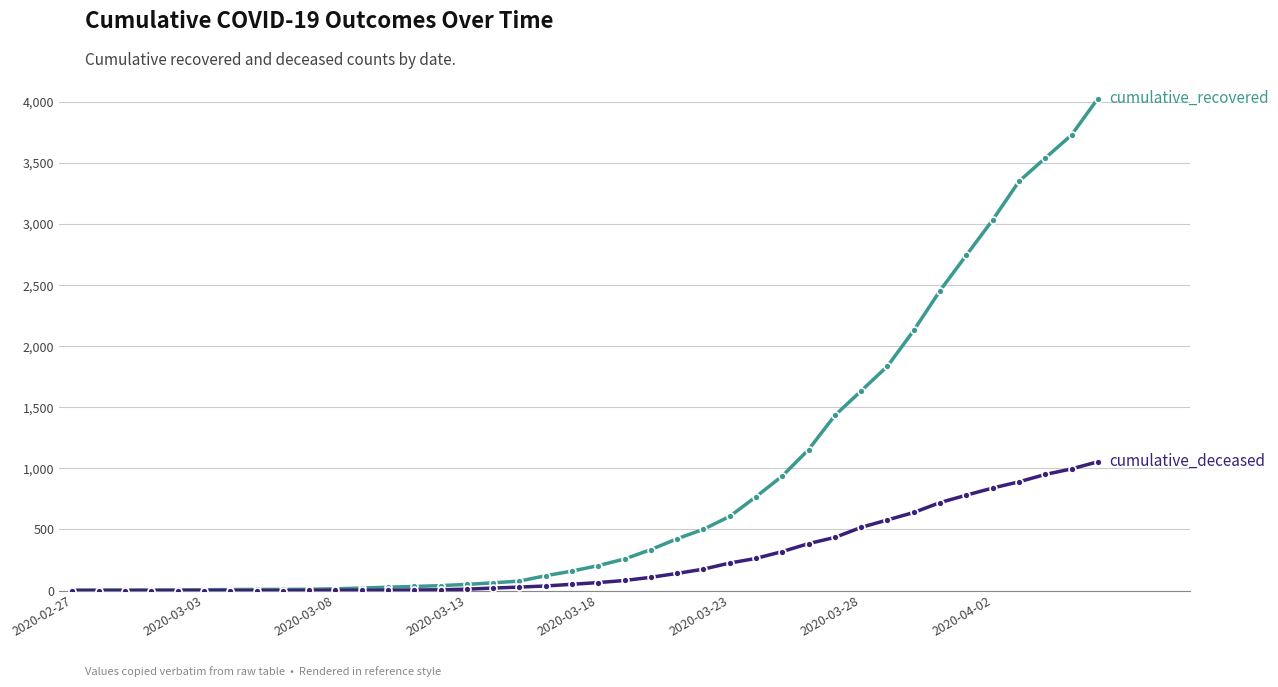

What is the maximum value shown in the chart?

4028